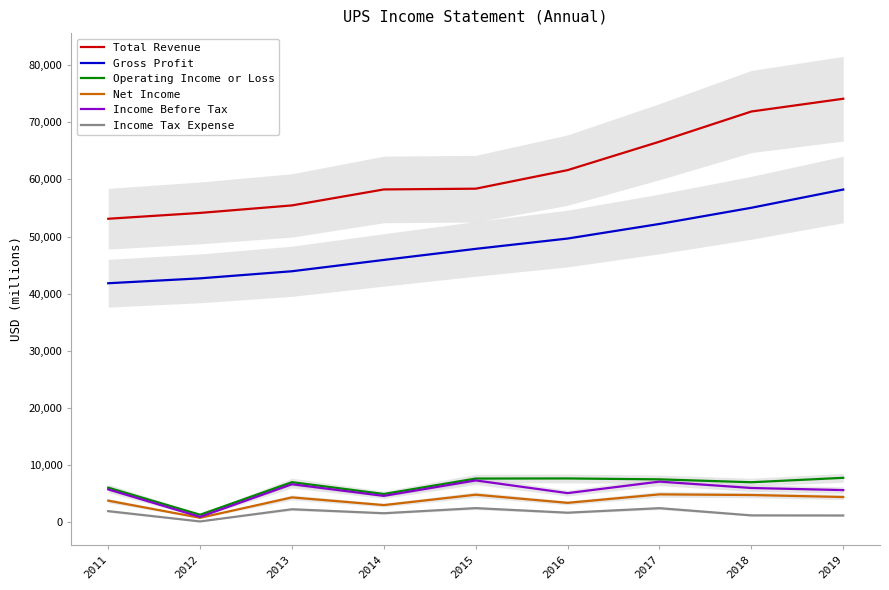

In Income Tax Expense, how many points are lower than both neighbors (excluding endpoints)?

3